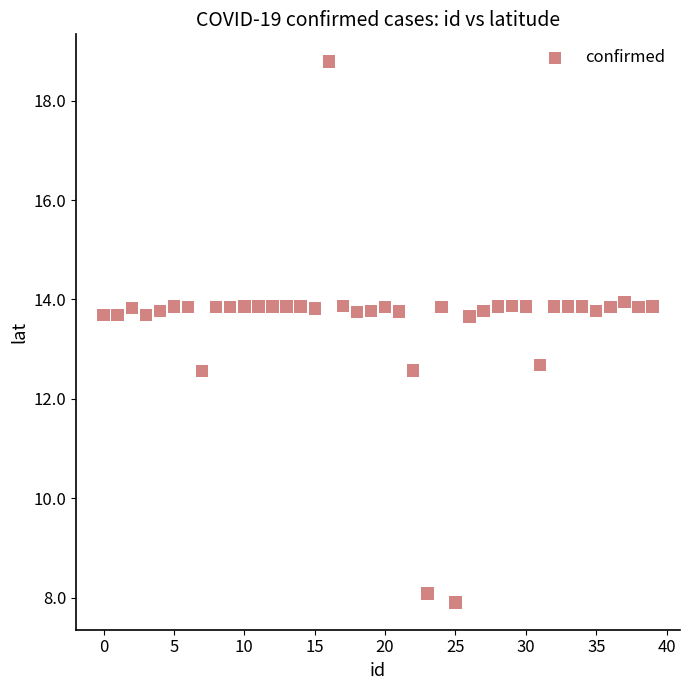

What is the range of Y values (max minus min)?

10.9